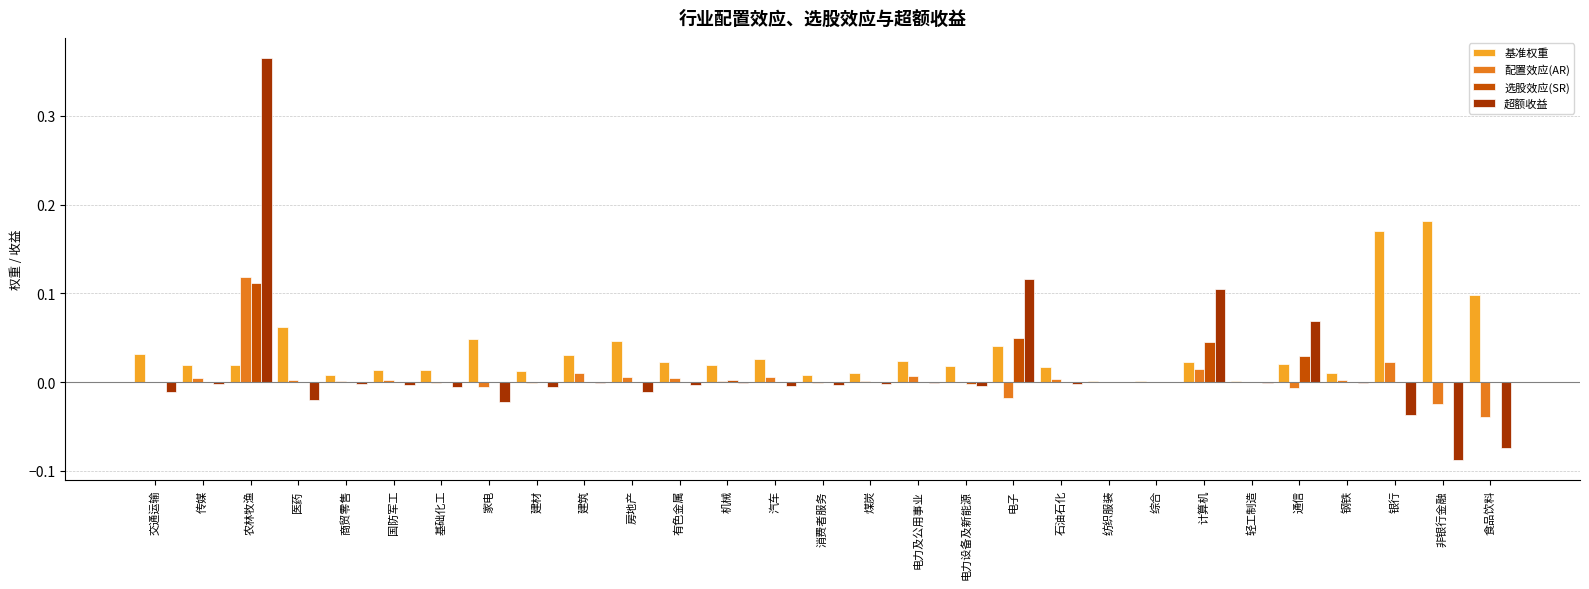

At which label does 选股效应(SR) reach its peak?

农林牧渔